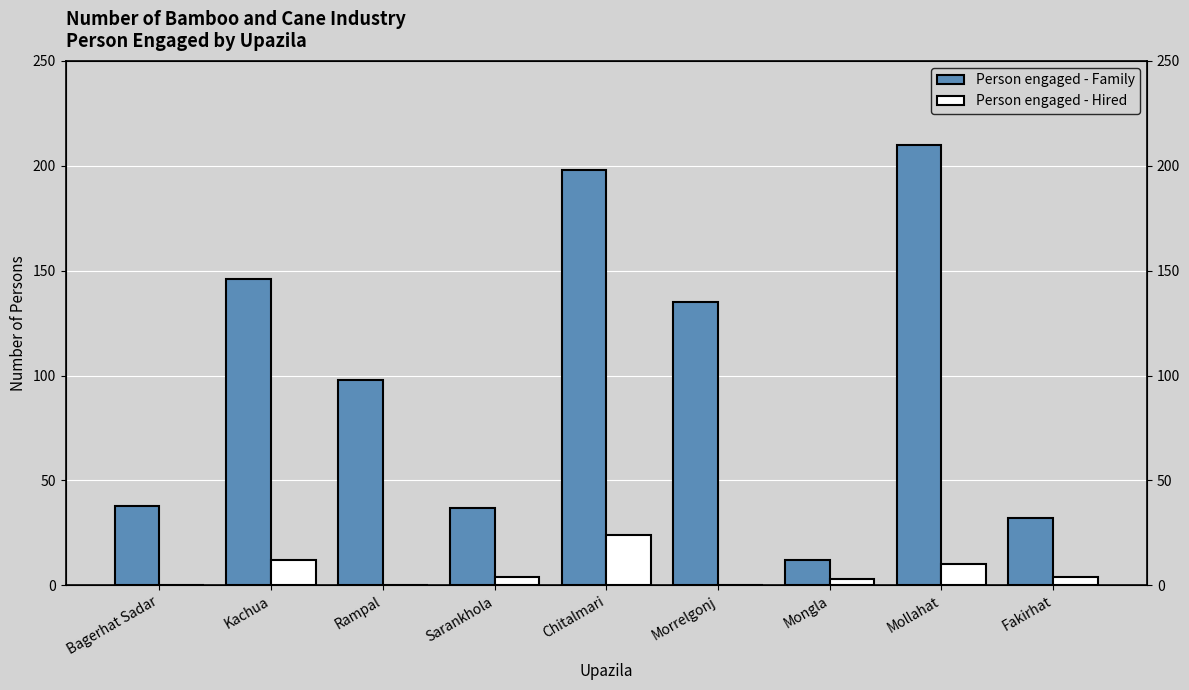

Is it true that Person engaged - Hired equals 15 at Mollahat?

False